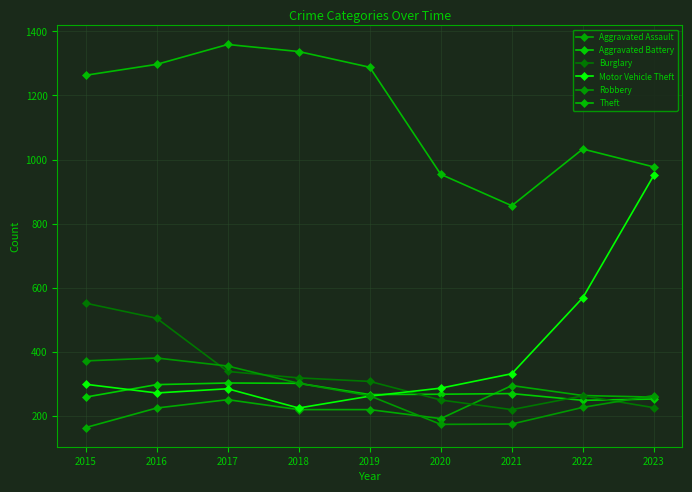

What is the value of the Aggravated Battery point at the 8th from the left?

249